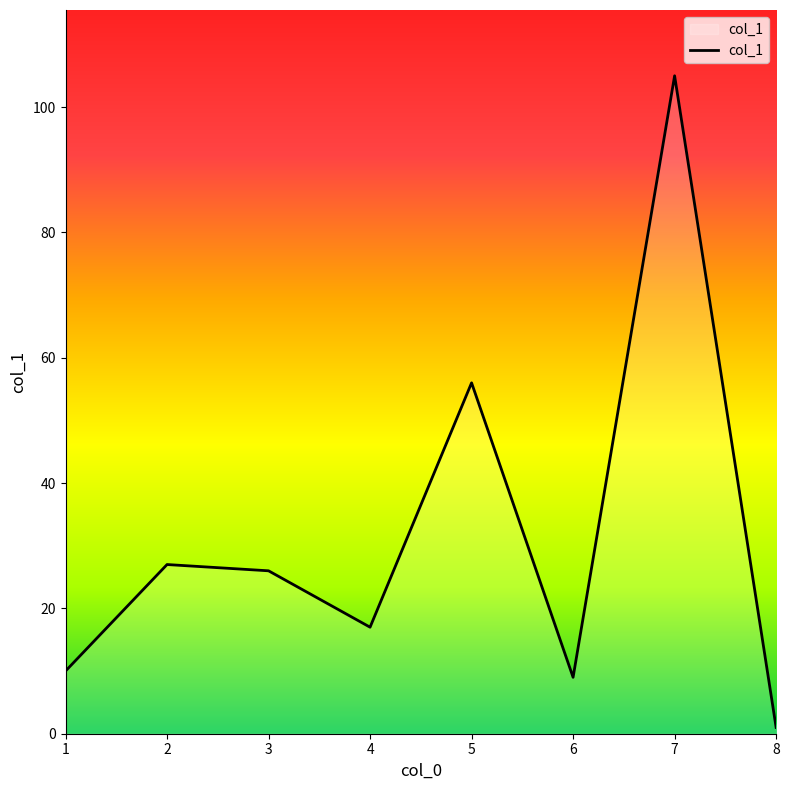

Rank the categories by value from lowest to highest.

8, 6, 1, 4, 3, 2, 5, 7